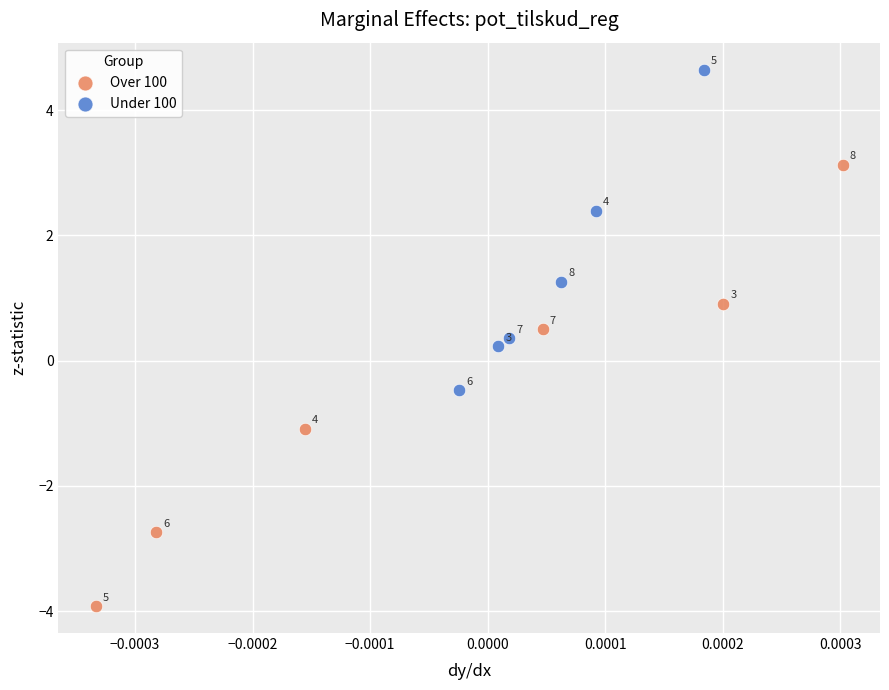

Which series contains the lowest Y value?

Over 100